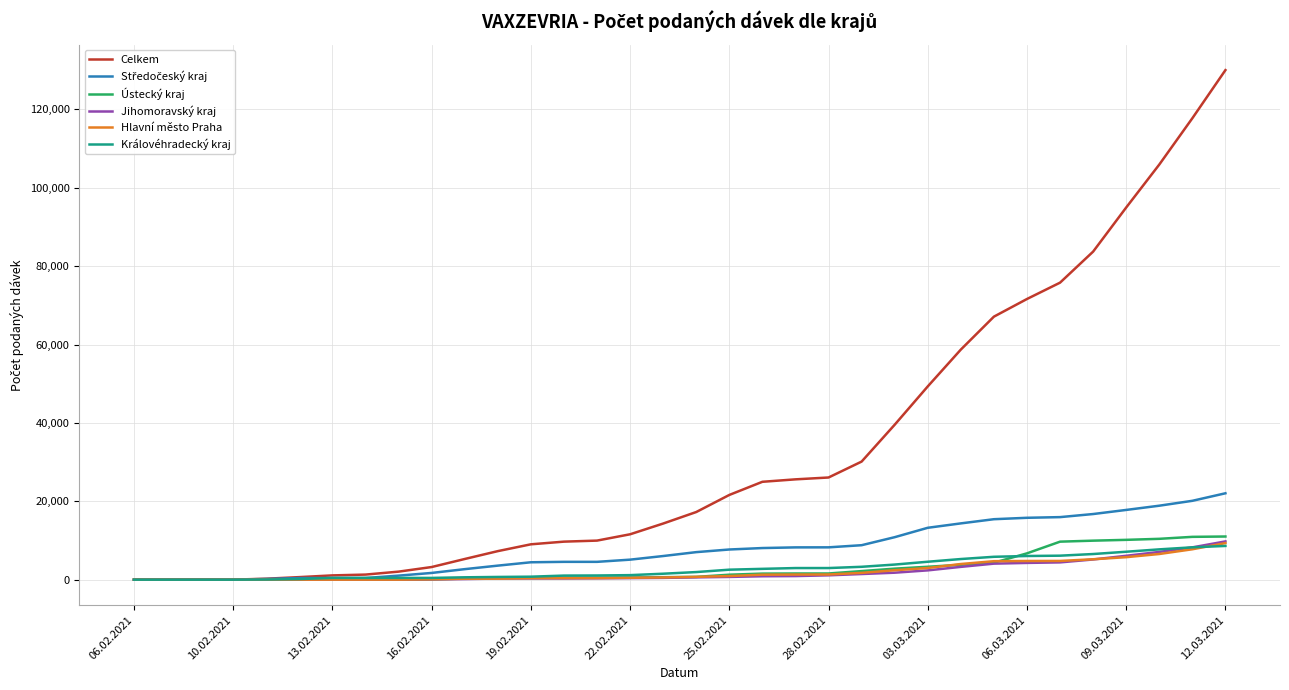

What is the highest value of the Hlavní město Praha series?

9328